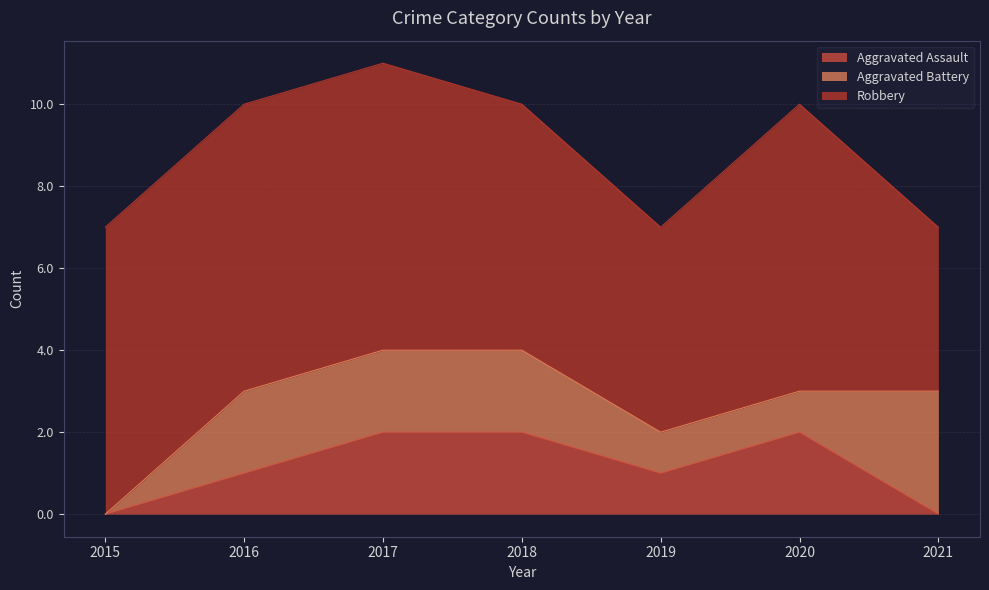

Where is Robbery nearest to the value 5?

2019